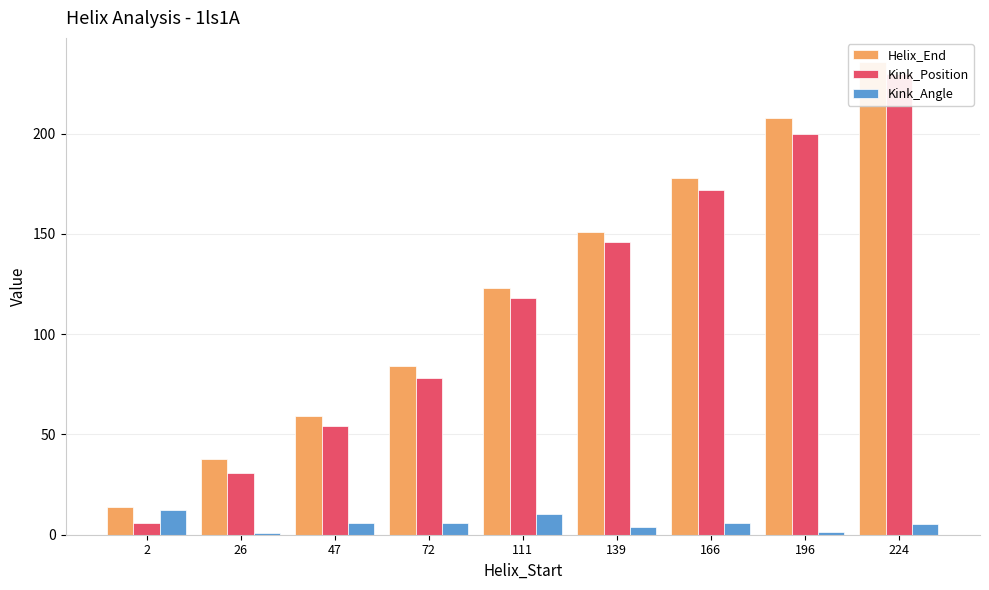

How many bars are there in total?

27